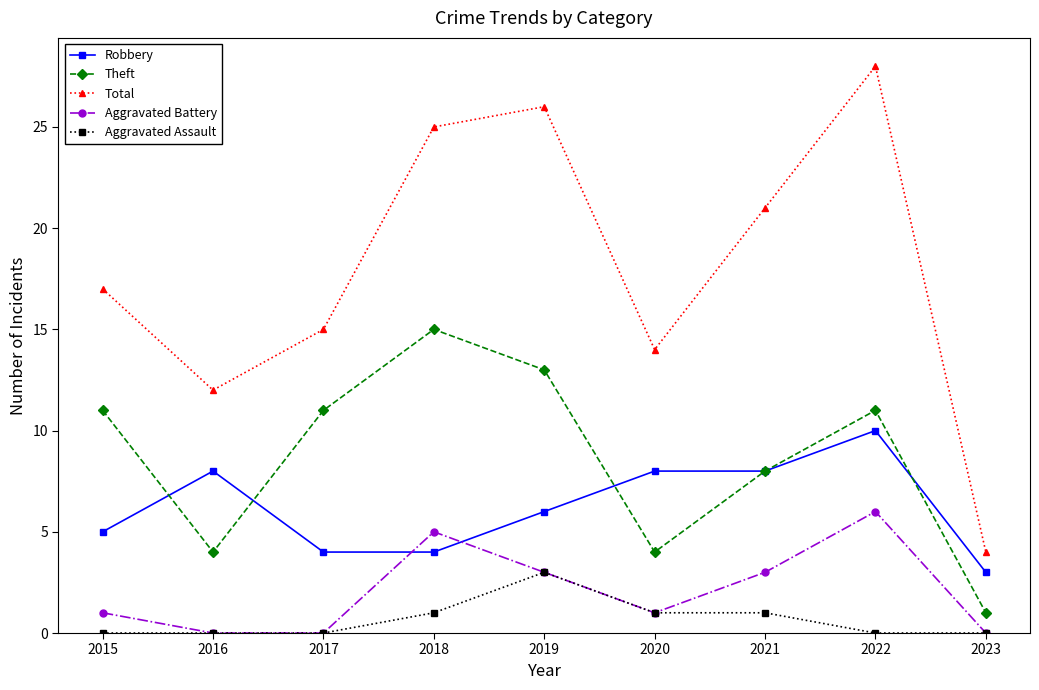

Reading left to right, what are all the values shown in this chart?

Robbery: 5	8	4	4	6	8	8	10	3
Theft: 11	4	11	15	13	4	8	11	1
Total: 17	12	15	25	26	14	21	28	4
Aggravated Battery: 1	0	0	5	3	1	3	6	0
Aggravated Assault: 0	0	0	1	3	1	1	0	0